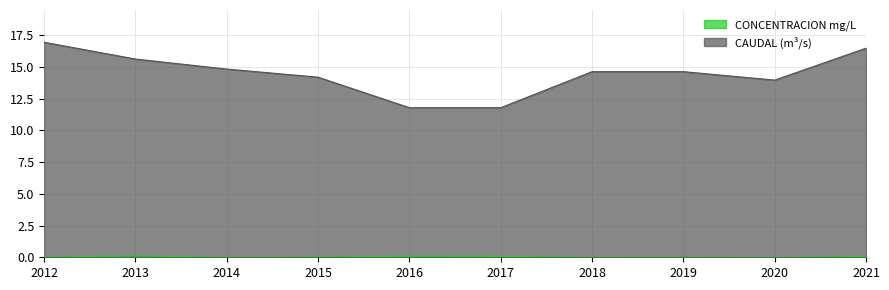

Reading left to right, extract all data points from this chart.

CONCENTRACION mg/L: 0.0	0.1	0.0	0.0	0.1	0.1	0.0	0.0	0.0	0.1
CAUDAL (m³/s): 17.0	15.6	14.8	14.2	11.8	11.8	14.6	14.6	14.0	16.5